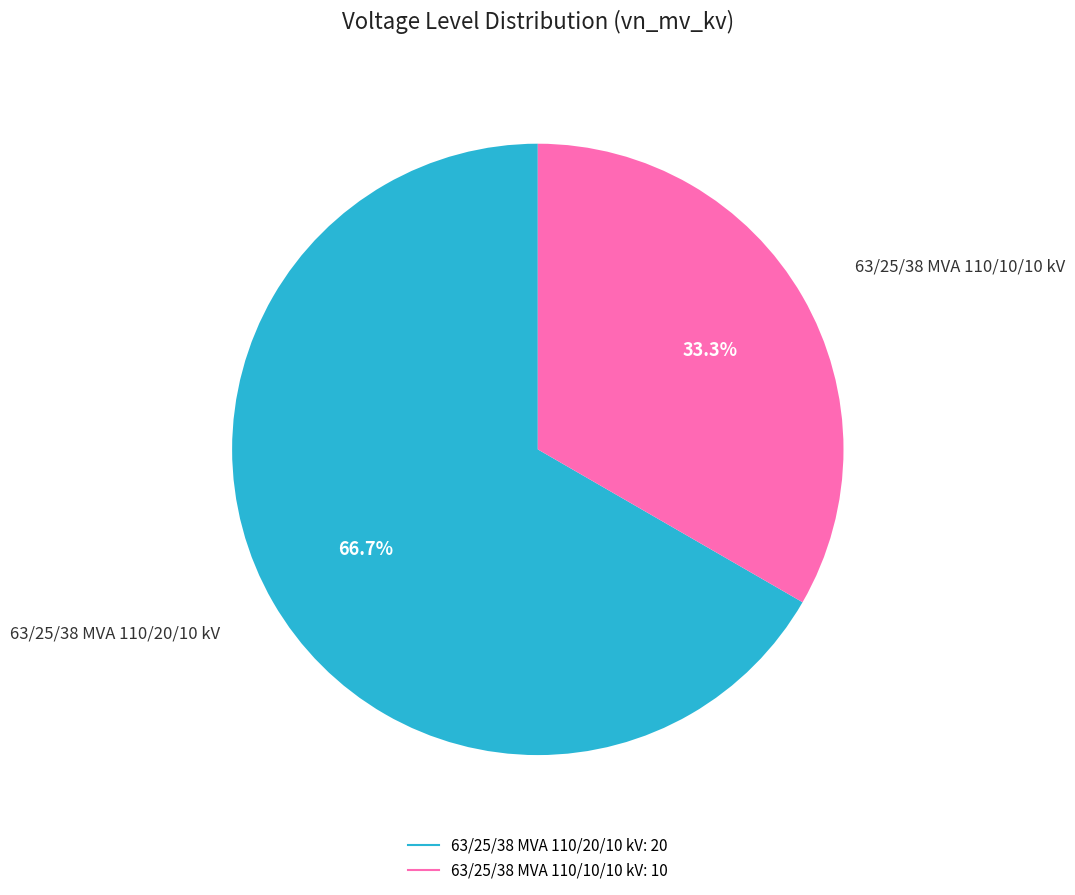

What is the ratio of the value at 63/25/38 MVA 110/20/10 kV to the value at 63/25/38 MVA 110/10/10 kV?

2.0